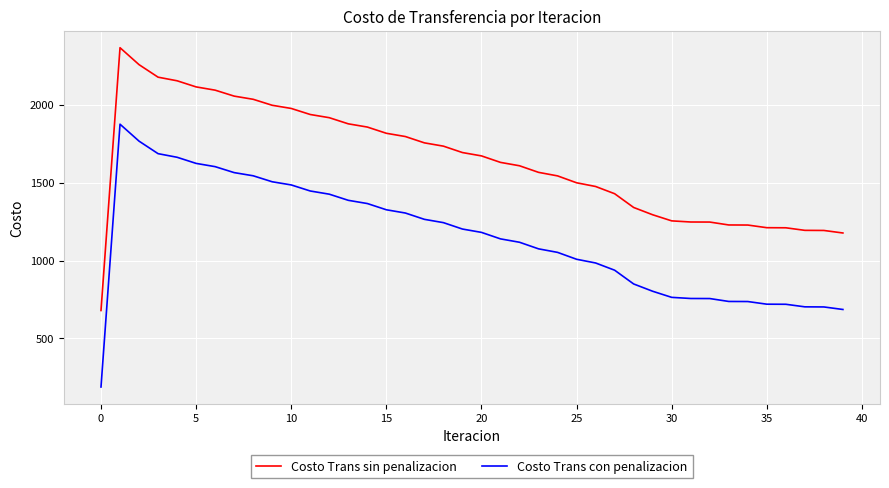

True or false: Costo Trans sin penalizacion and Costo Trans con penalizacion cross at least once.

False